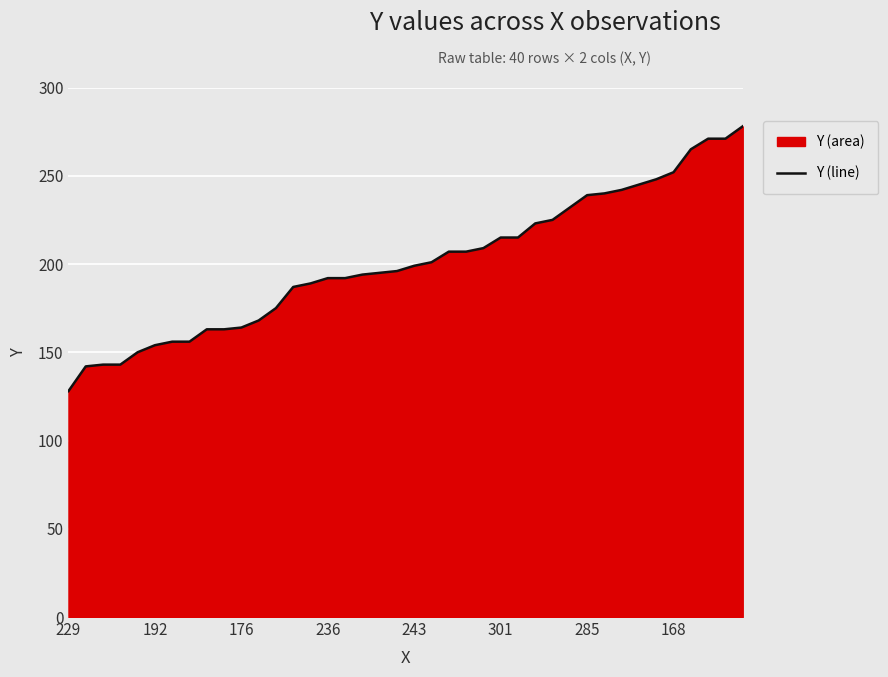

Between 236 and 243, which is larger?

243